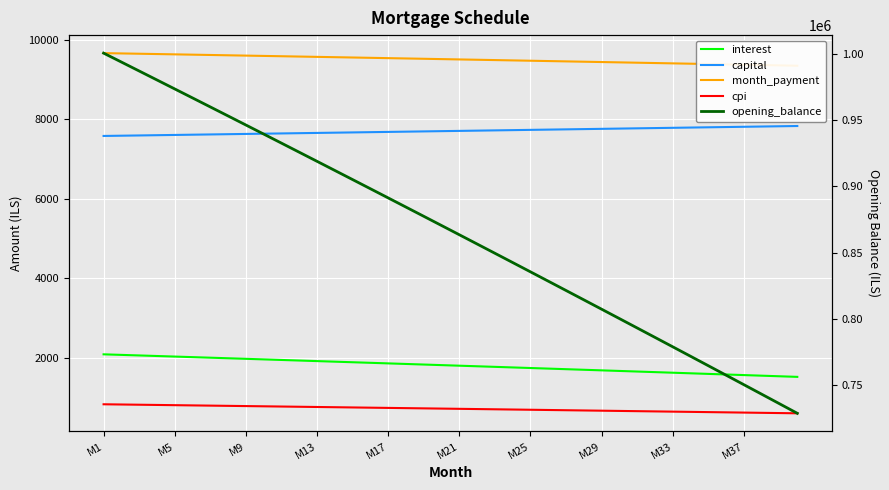

At which category is the sum across all series the highest?

M1